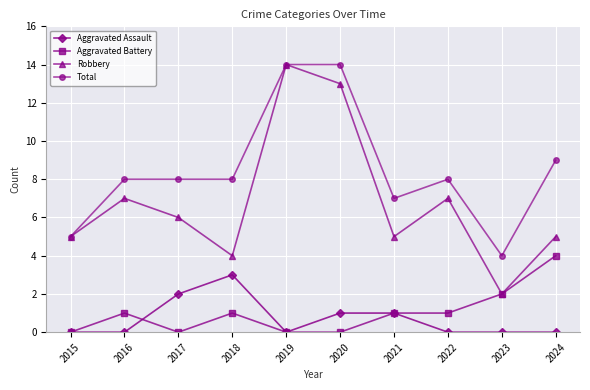

Is this an area chart (filled region under the line)?

No